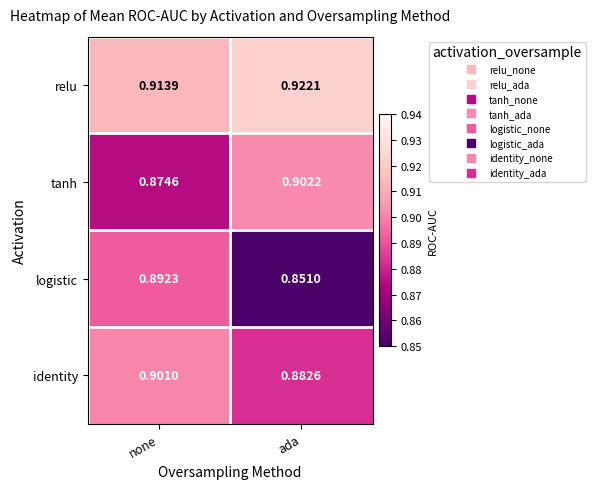

Between none and ada, which series saw the biggest shift?

logistic